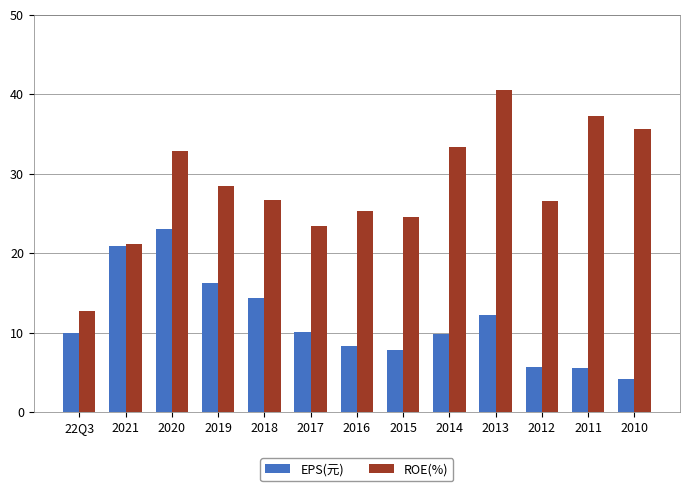

Is it true that ROE(%) equals 31.0 at 2021?

False